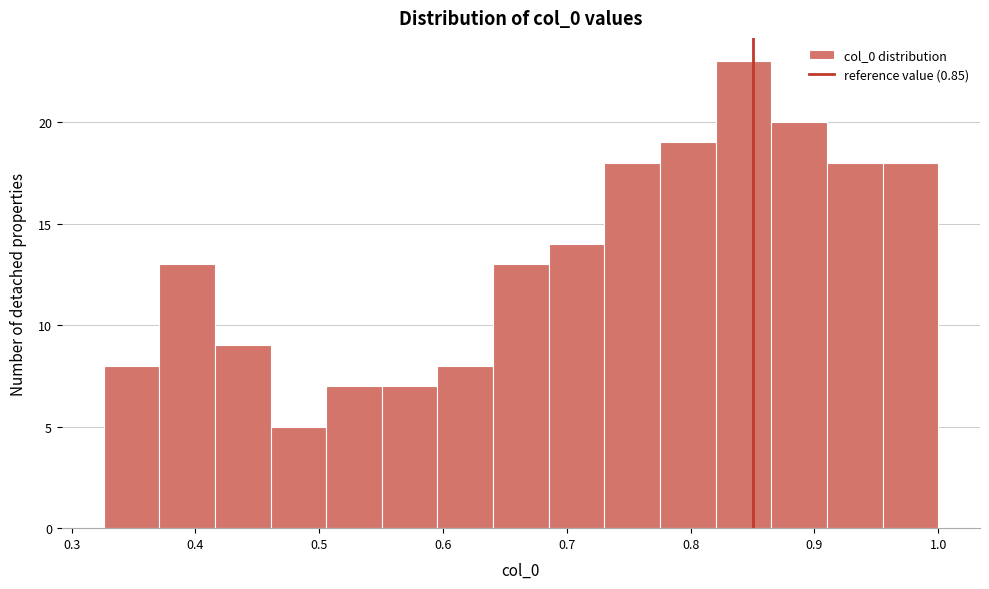

Reading left to right, transcribe this chart: for each bar, give the range it covers on the x-axis and its height. Neither the bar edges nor the heights are printed on the chart, so give them approximately, as read against the axes.

0.33 to 0.37: 8
0.37 to 0.42: 13
0.42 to 0.46: 9
0.46 to 0.51: 5
0.51 to 0.55: 7
0.55 to 0.60: 7
0.60 to 0.64: 8
0.64 to 0.69: 13
0.69 to 0.73: 14
0.73 to 0.78: 18
0.78 to 0.82: 19
0.82 to 0.87: 23
0.87 to 0.91: 20
0.91 to 0.96: 18
0.96 to 1.00: 18